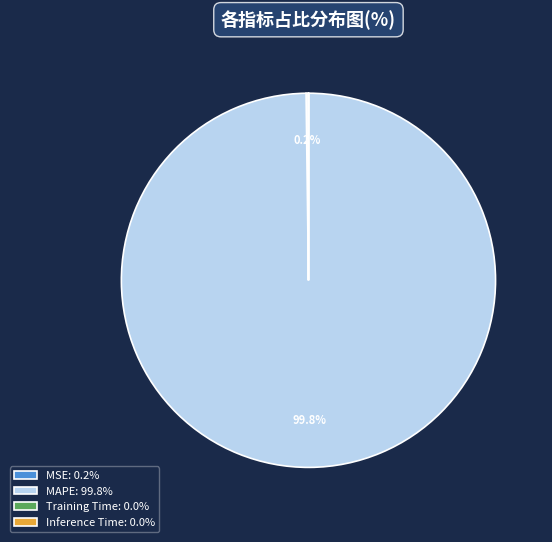

How much of the chart is everything except MAPE: 99.8%?

0.2%